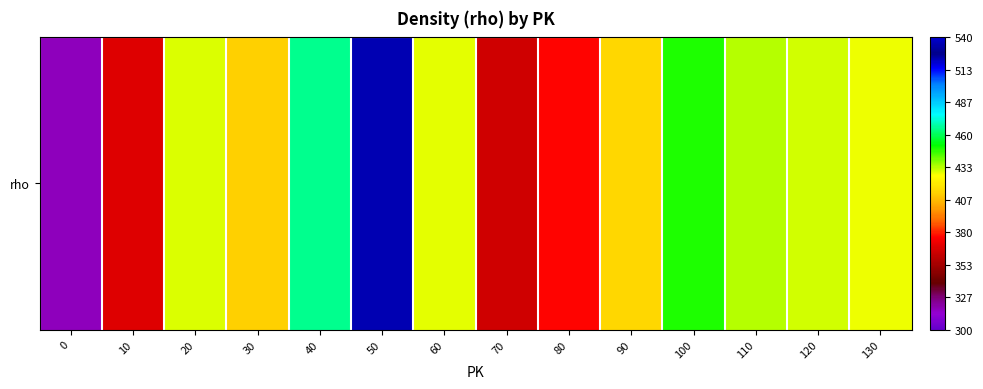

Which label corresponds to the largest value in the chart?

50